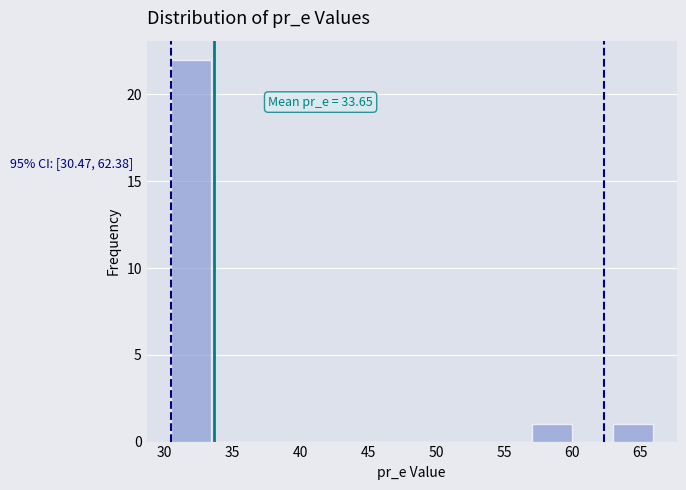

Over which range of the x-axis is the bar tallest?

30.5 to 33.5